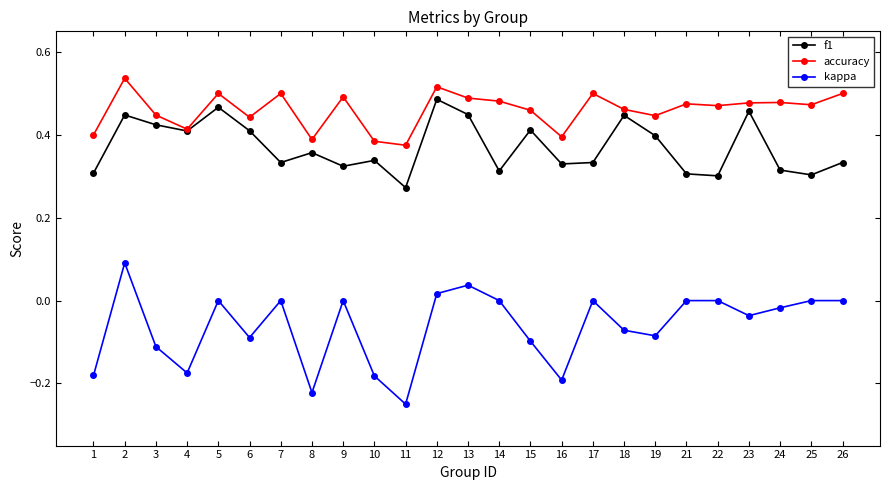

At which category does accuracy reach its first local peak?

2